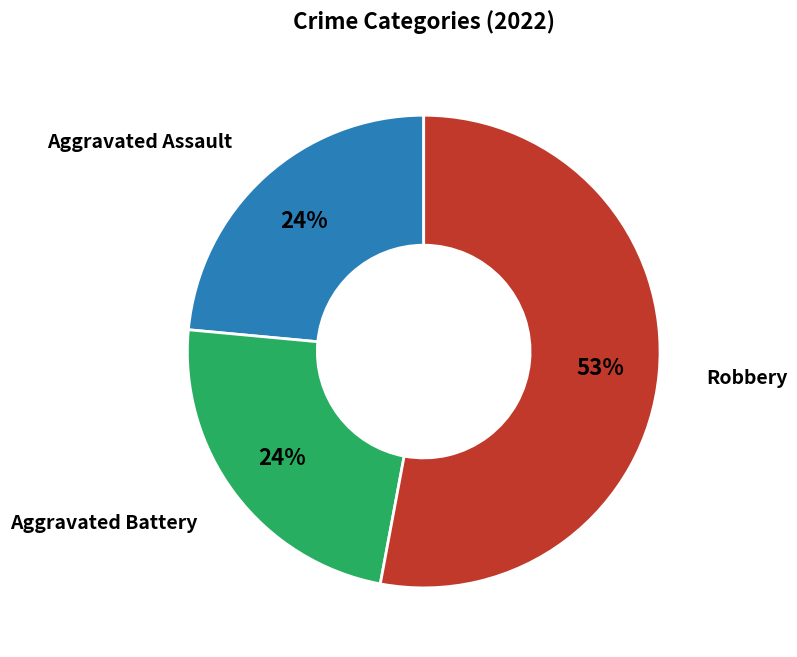

To the nearest percent, what is the difference between the largest and smallest slice percentages?

29%